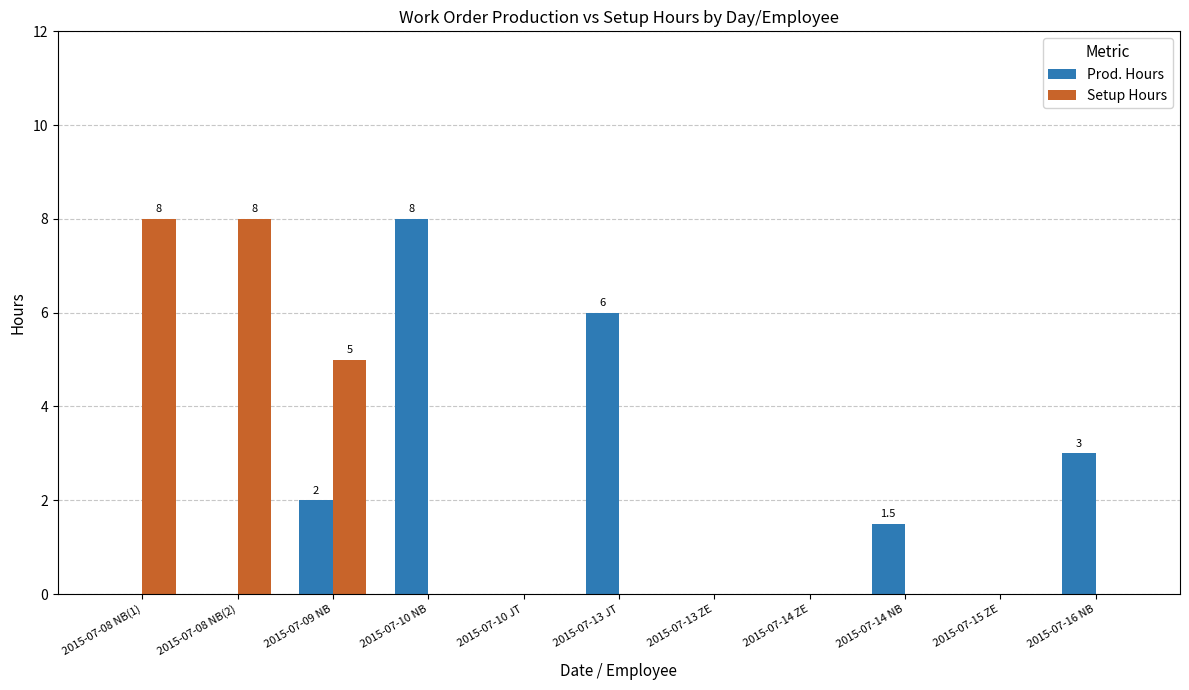

Reading right to left, list all the values displayed in this chart.

Prod. Hours: 3.0	0.0	1.5	0.0	0.0	6.0	0.0	8.0	2.0	0.0	0.0
Setup Hours: 0.0	0.0	0.0	0.0	0.0	0.0	0.0	0.0	5.0	8.0	8.0